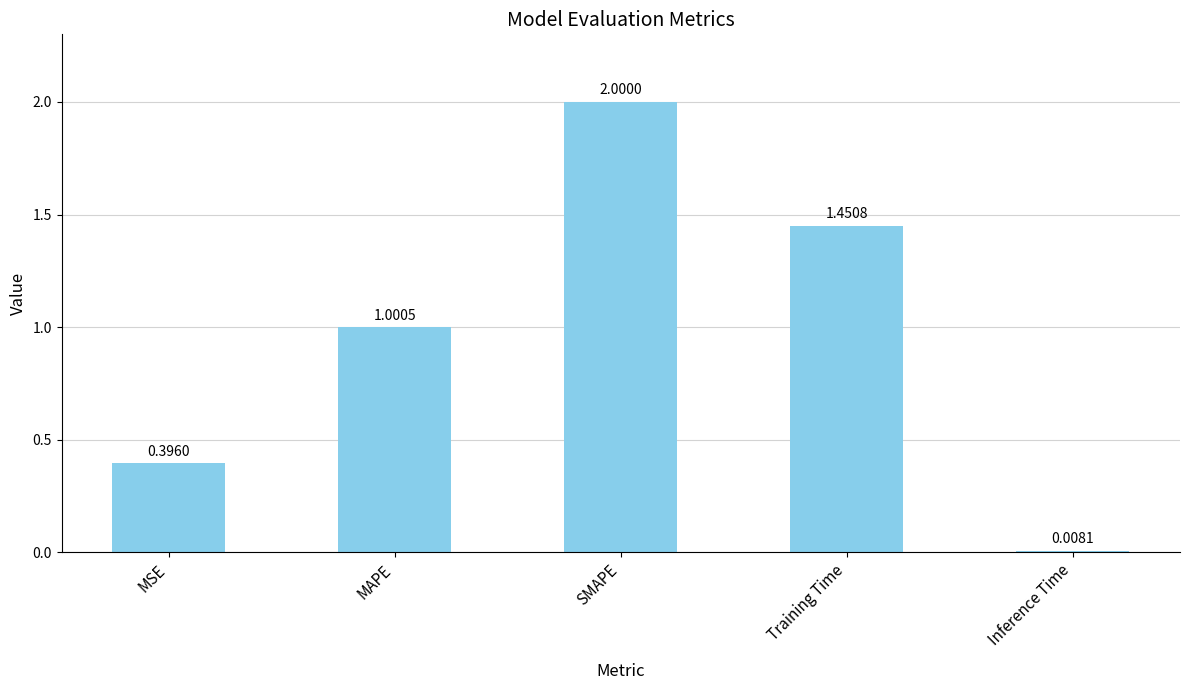

What is the difference between the maximum and minimum values?

2.0